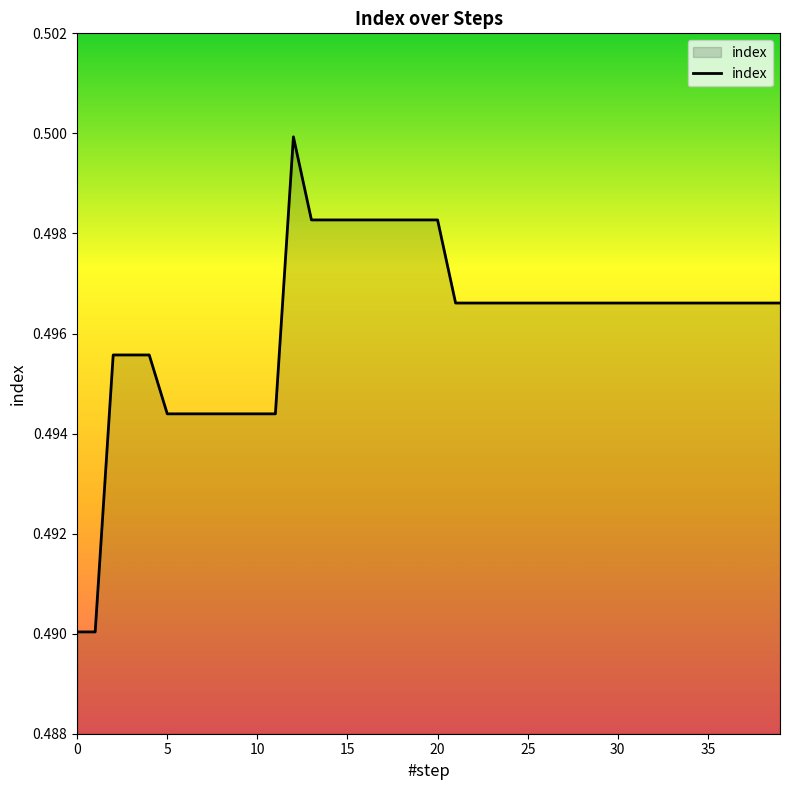

How many lines are shown in the chart?

1